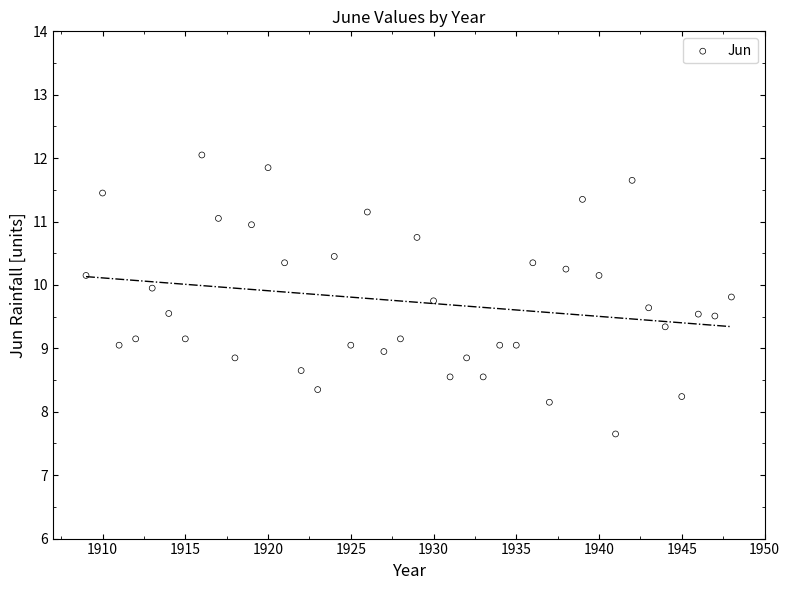

What is the range of Y values (max minus min)?

4.4